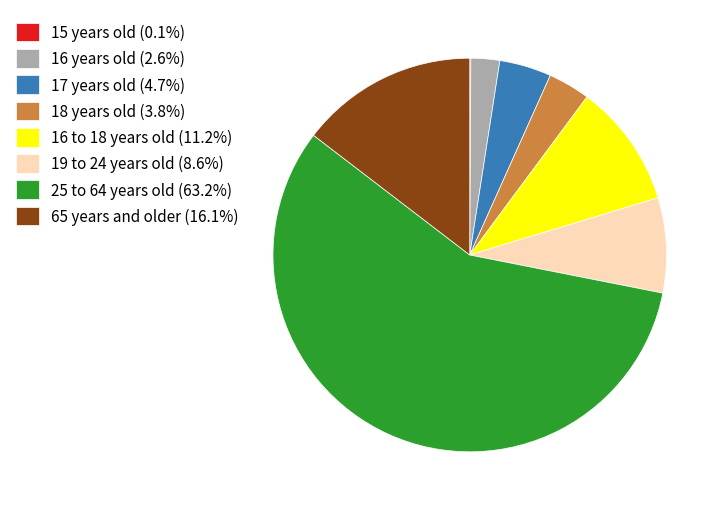

What is the ratio of the value at 16 to 18 years old (11.2%) to the value at 18 years old (3.8%)?

2.9